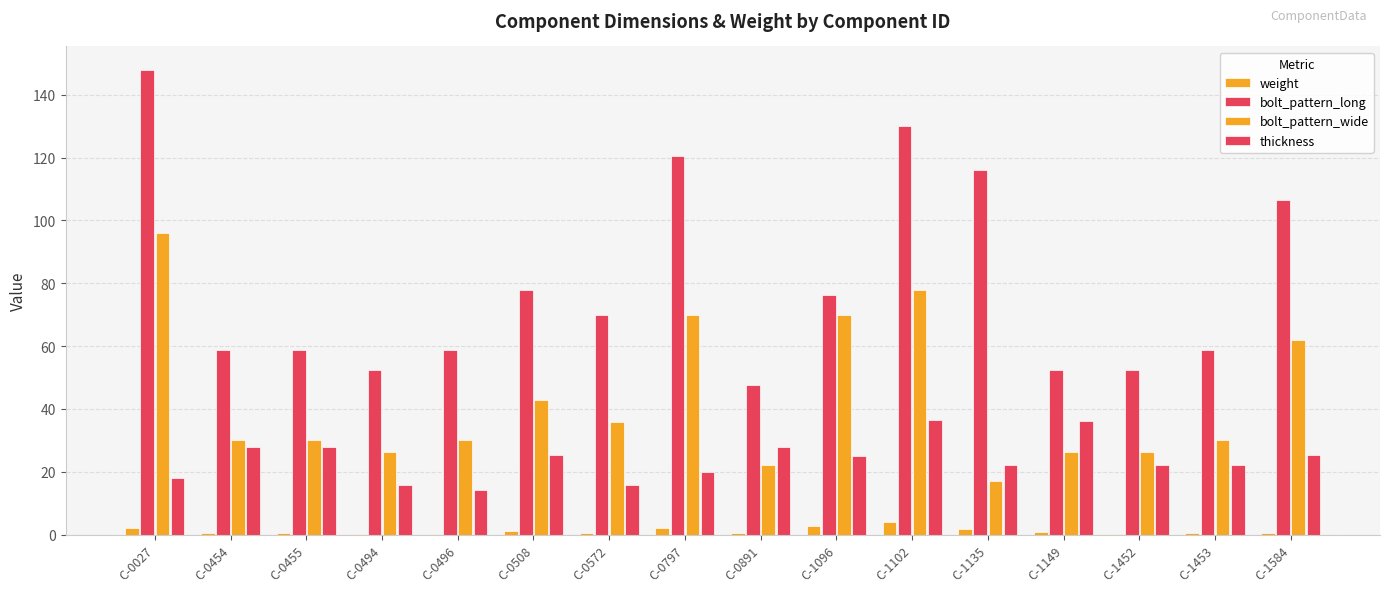

Which series has the widest spread of values?

bolt_pattern_long